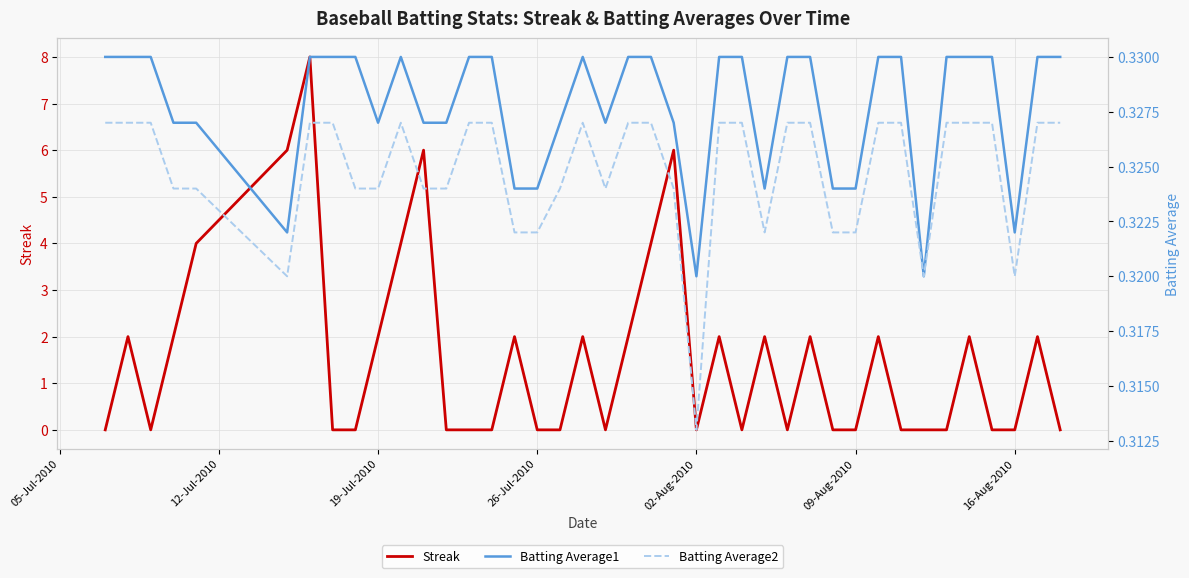

What is the lowest value of the Batting Average2 series?

0.3